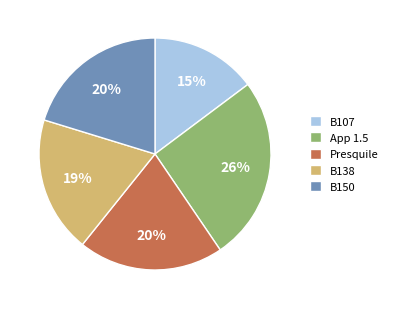

The App 1.5 slice represents 26% of the pie. True or false?

True